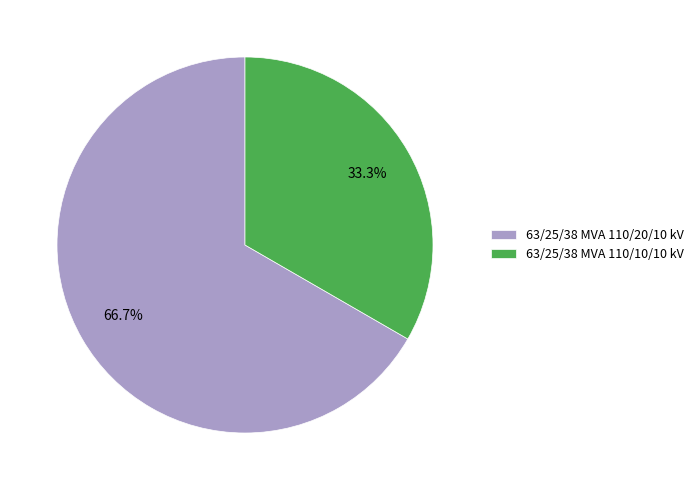

The 63/25/38 MVA 110/10/10 kV slice represents 26% of the pie. True or false?

False